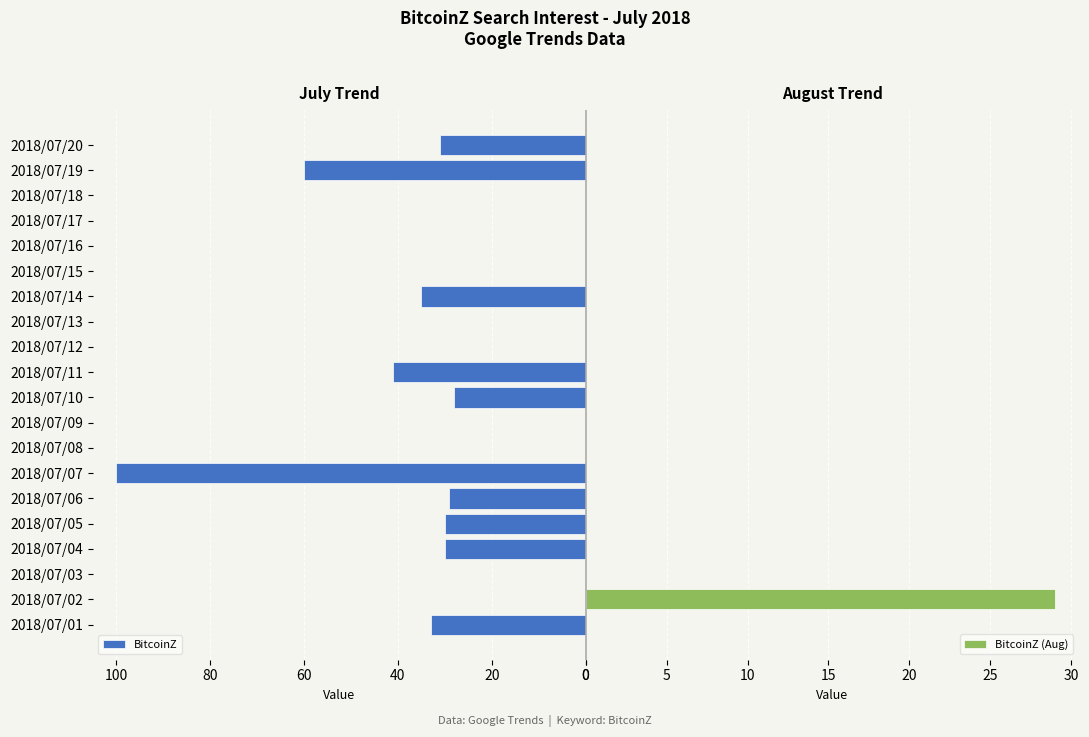

What are all the series names shown in the legend?

BitcoinZ, BitcoinZ (Aug)